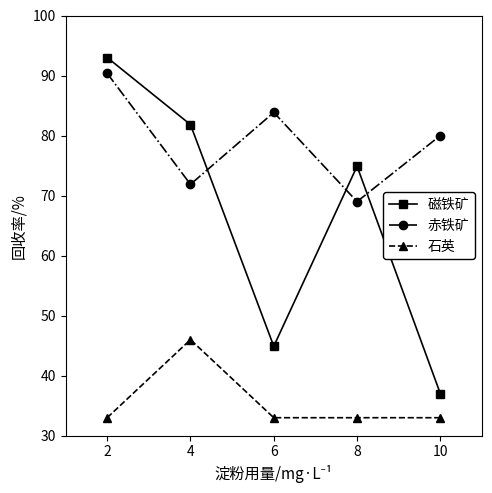

What is the difference between the maximum and minimum values in the 石英 series?

13.0